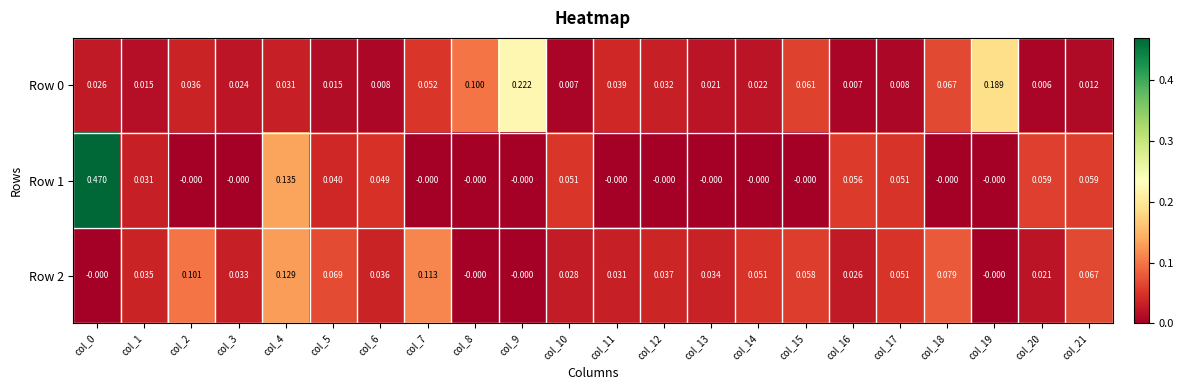

Is the value of Row 2 at col_5 greater than the value of Row 0 at col_10?

Yes